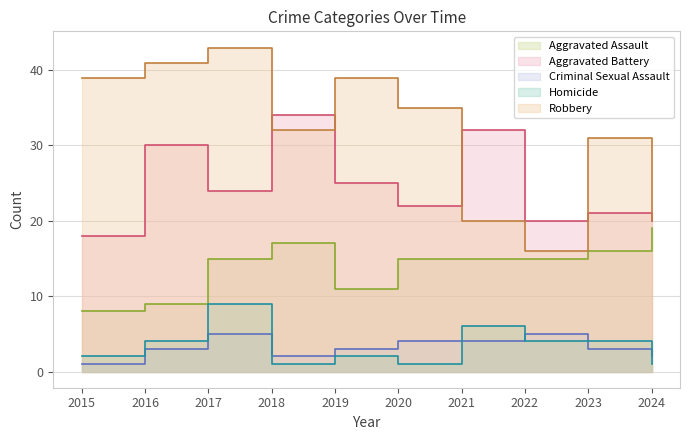

In Aggravated Battery, how many points are higher than both neighbors (excluding endpoints)?

4